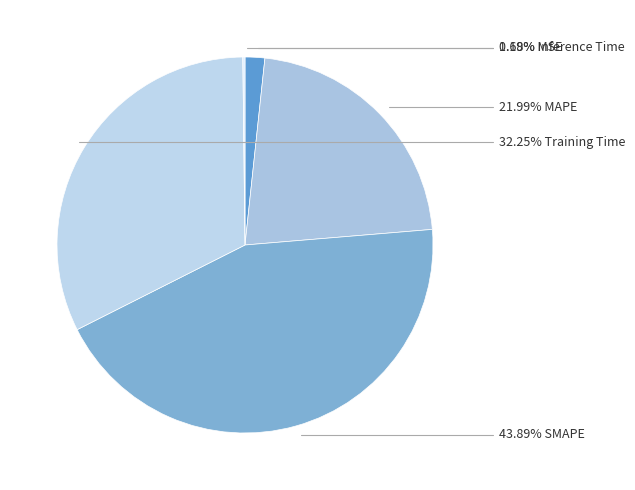

Is there any slice that represents more than half of the pie?

No